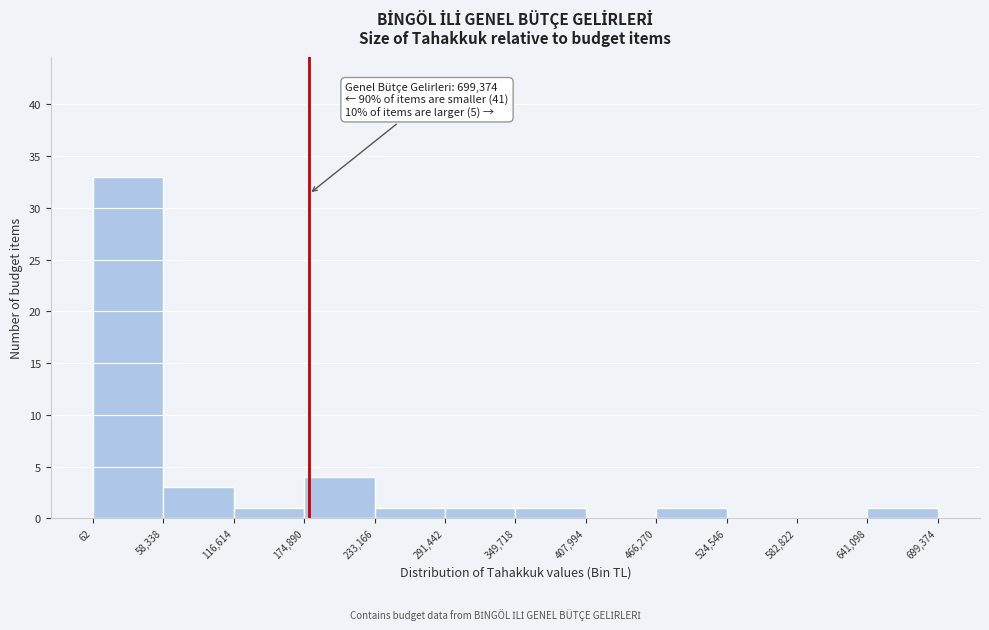

Which range on the x-axis has the tallest bar?

62 to 58,338